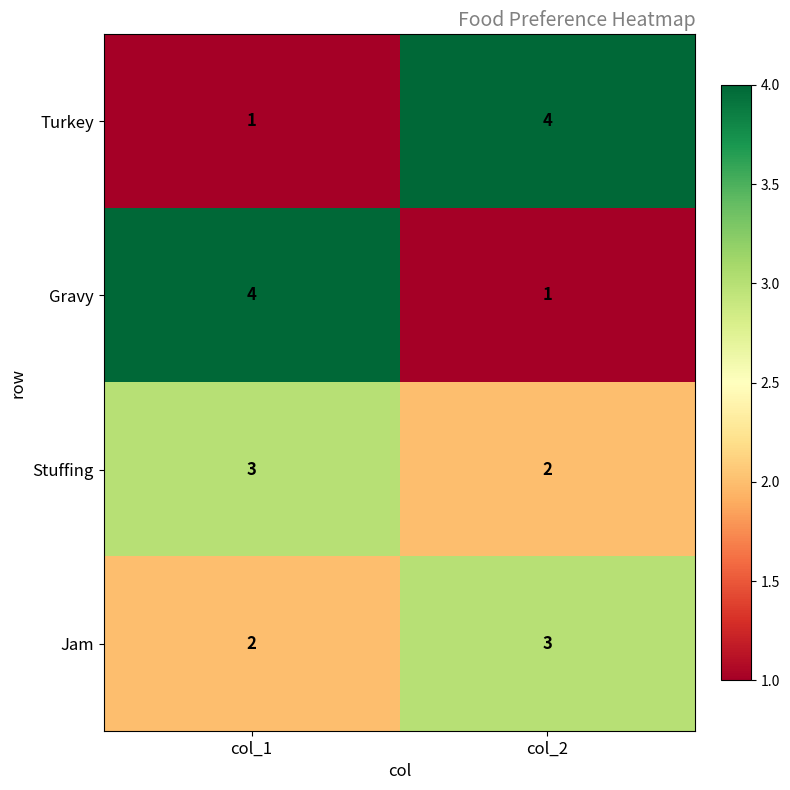

At which label does Gravy reach its peak?

col_1